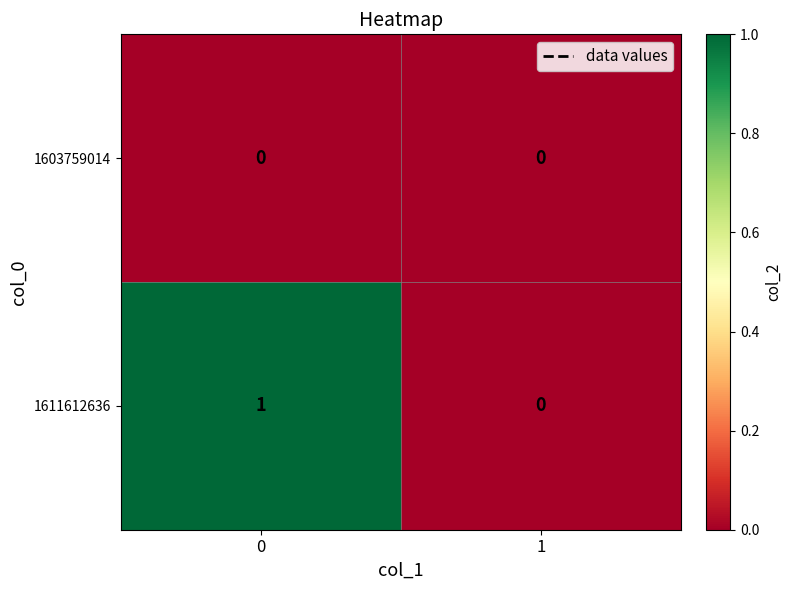

How many categories are shown in the chart?

2